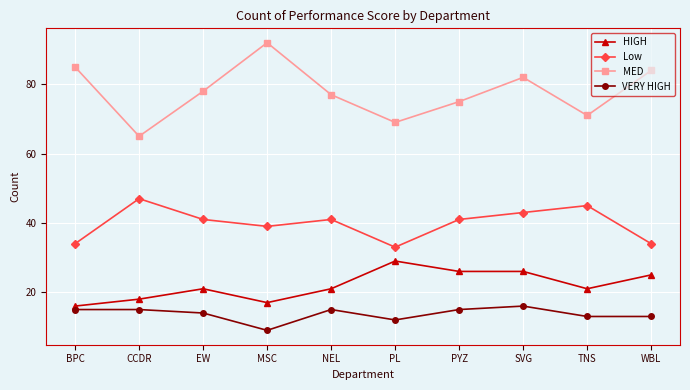

Reading left to right, what are all the values shown in this chart?

HIGH: BPC=16	CCDR=18	EW=21	MSC=17	NEL=21	PL=29	PYZ=26	SVG=26	TNS=21	WBL=25
Low: BPC=34	CCDR=47	EW=41	MSC=39	NEL=41	PL=33	PYZ=41	SVG=43	TNS=45	WBL=34
MED: BPC=85	CCDR=65	EW=78	MSC=92	NEL=77	PL=69	PYZ=75	SVG=82	TNS=71	WBL=84
VERY HIGH: BPC=15	CCDR=15	EW=14	MSC=9	NEL=15	PL=12	PYZ=15	SVG=16	TNS=13	WBL=13